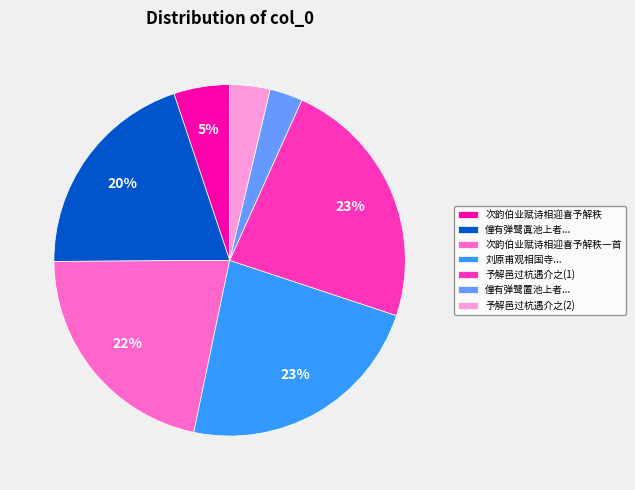

To the nearest percent, what is the difference between the 次韵伯业赋诗相迎喜予解秩 and 予解邑过杭遇介之(2) slice percentages?

1%